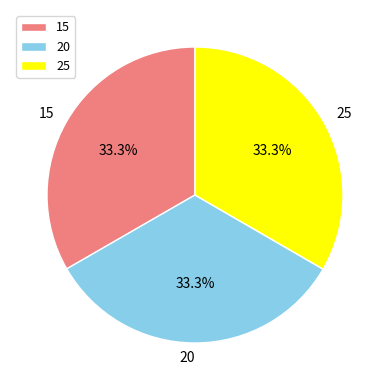

Is it true that 20 is 45% of the pie?

False